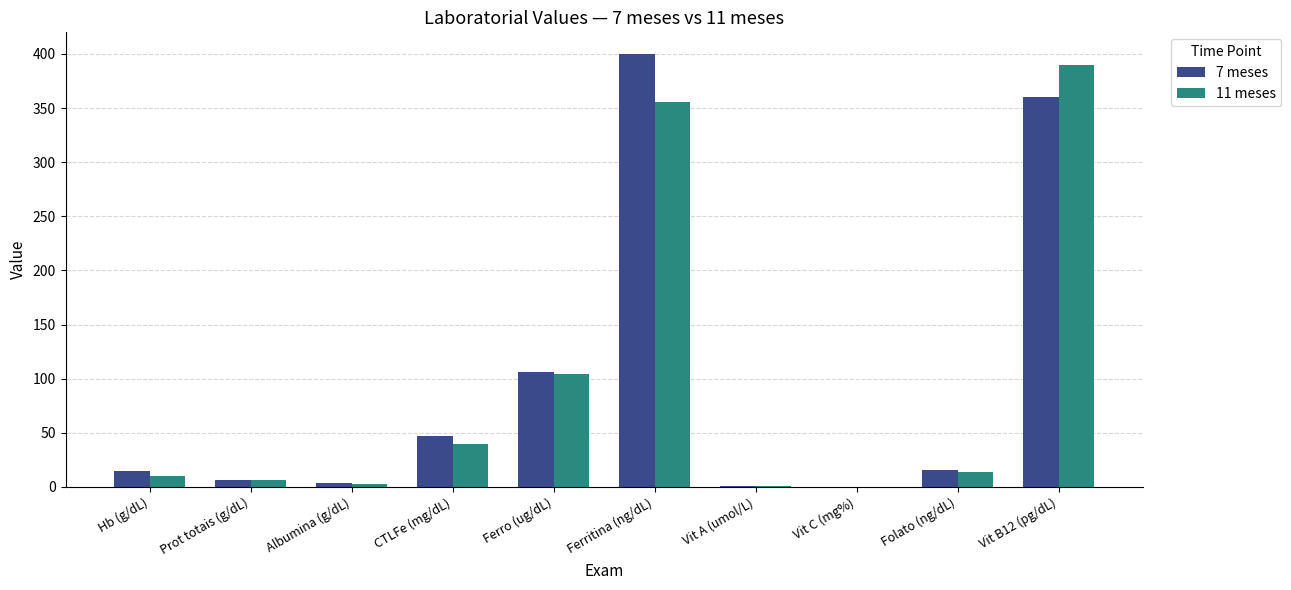

What is the total value across all series at Folato (ng/dL)?

30.0